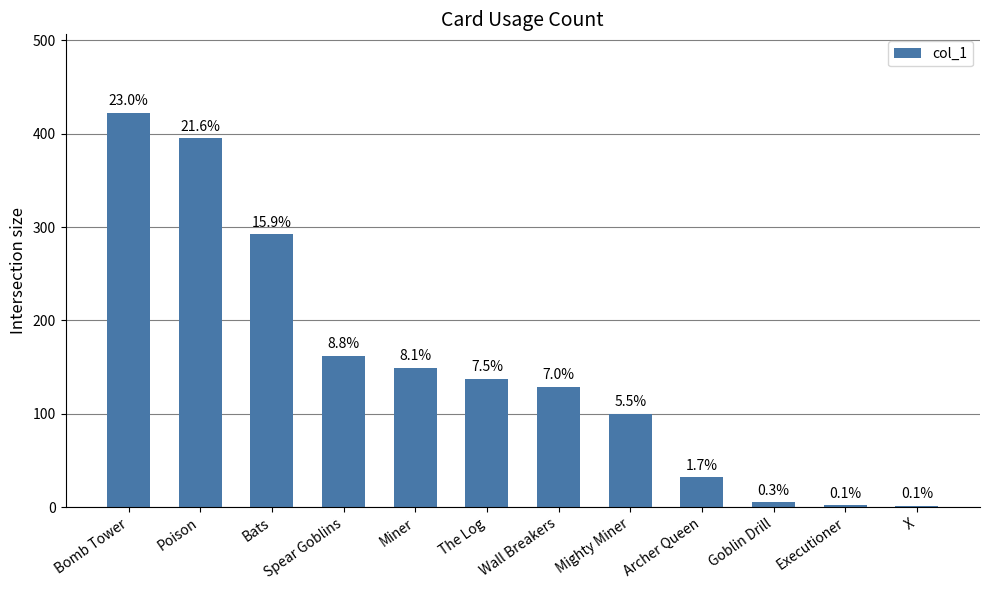

What is the change in value from Mighty Miner to Goblin Drill?

-95